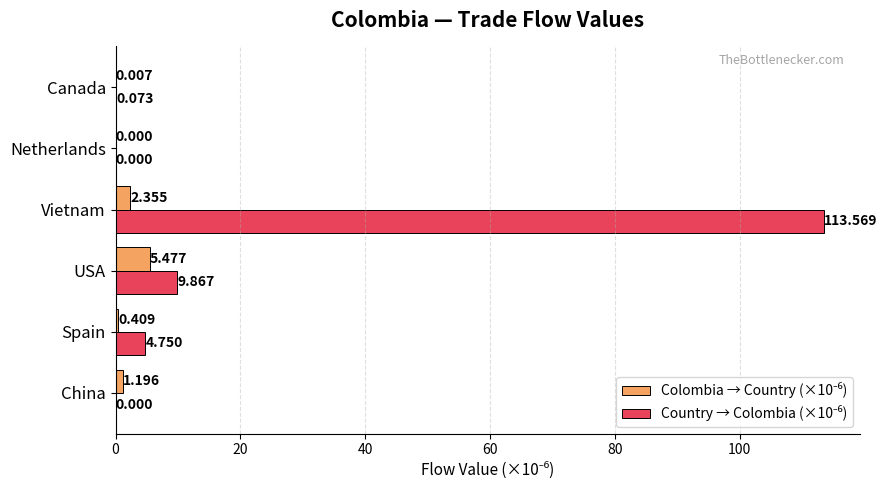

At which category is the sum across all series the highest?

Vietnam